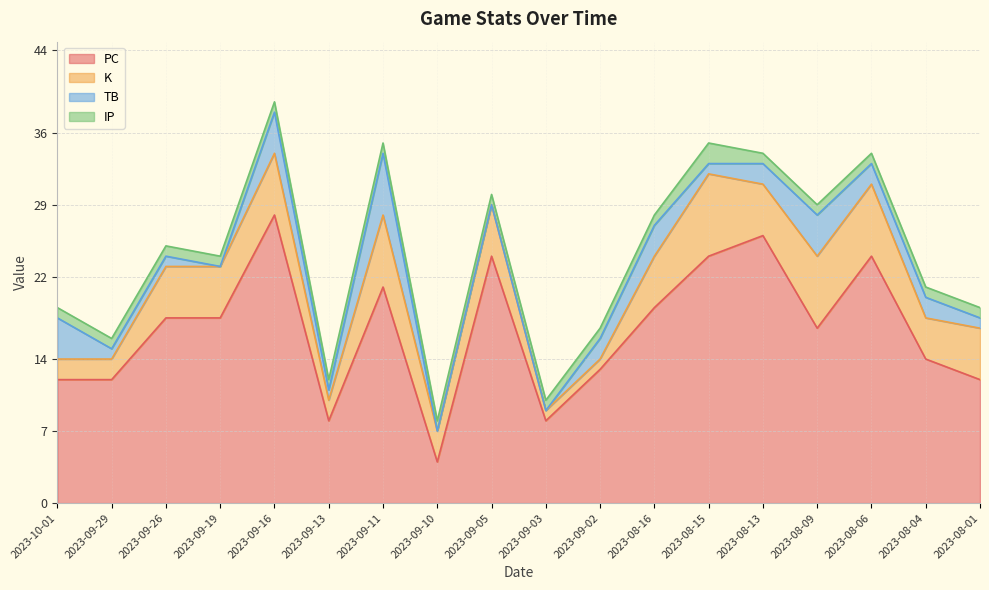

What is the difference between the PC values at 2023-09-29 and 2023-08-09?

5